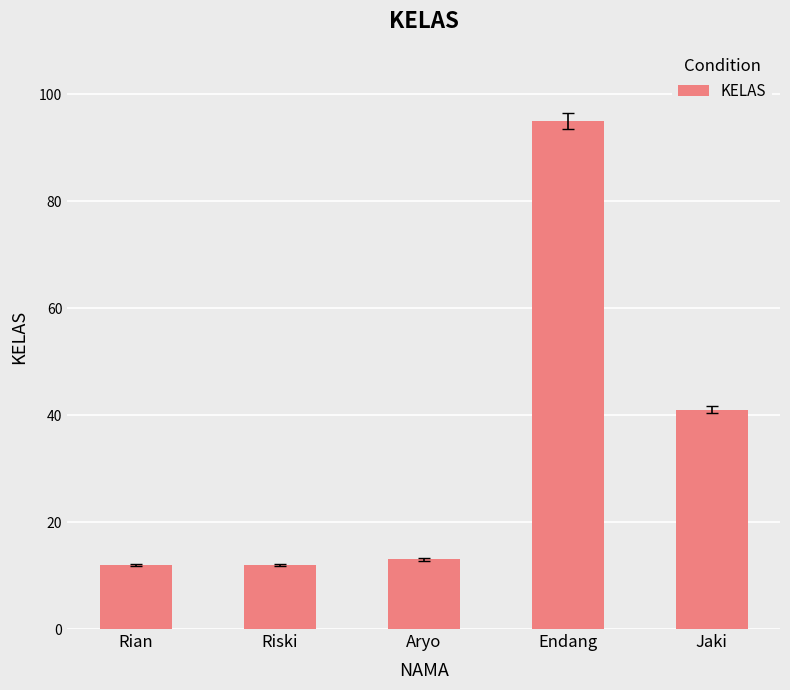

The value at Endang is 156. True or false?

False